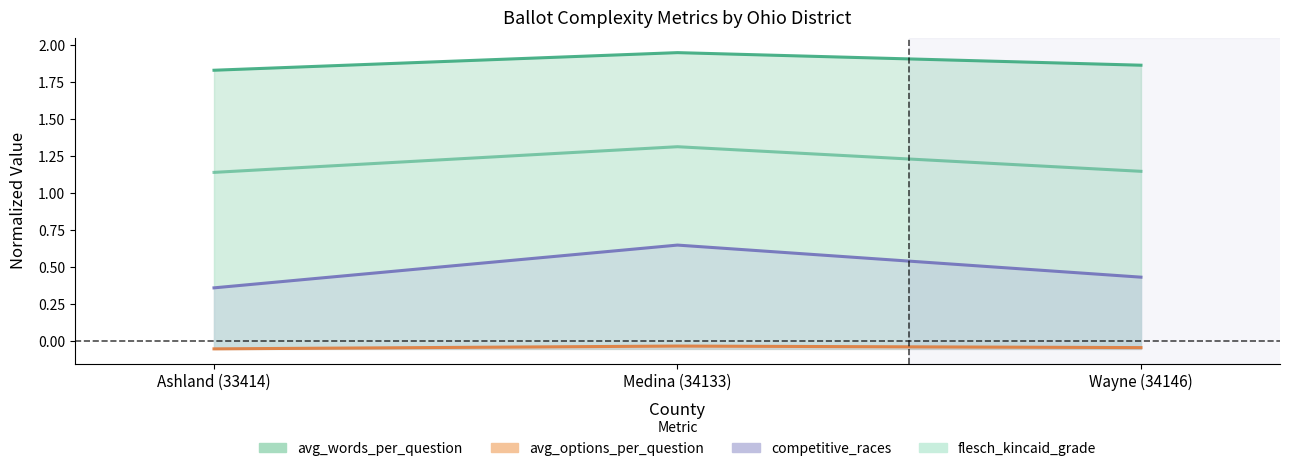

Rank the series by their average value, from lowest to highest.

avg_options_per_question, competitive_races, flesch_kincaid_grade, avg_words_per_question